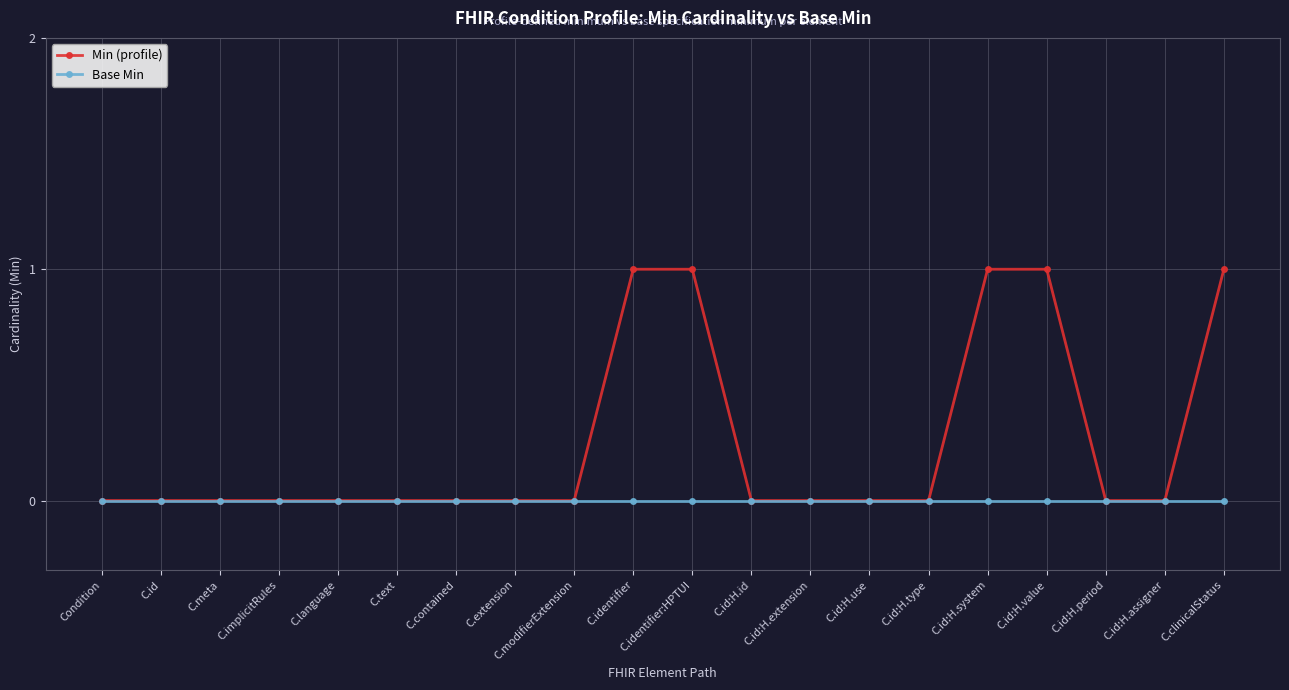

Rank the series by their average value, from lowest to highest.

Base Min, Min (profile)